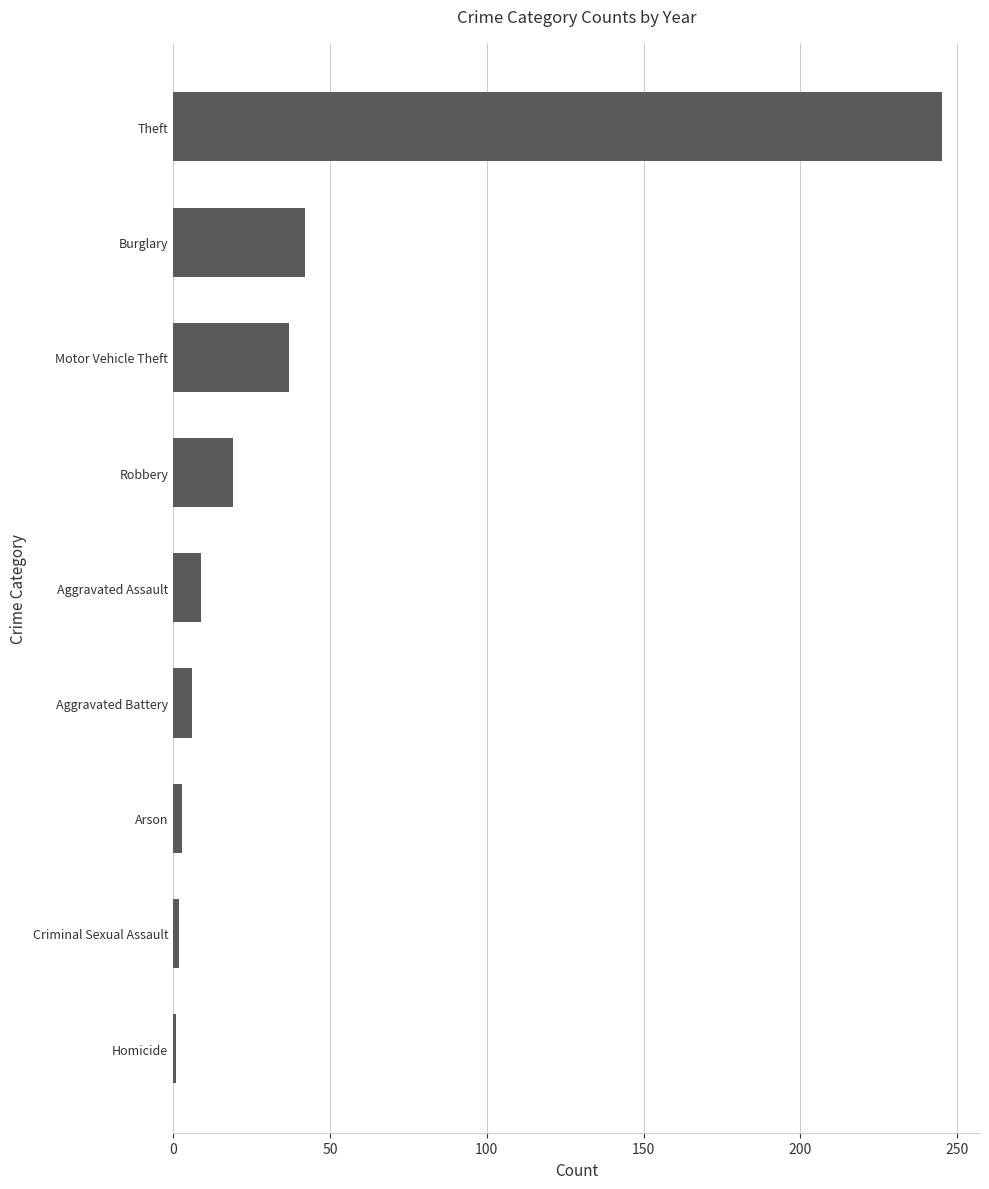

What is the greatest value displayed?

245